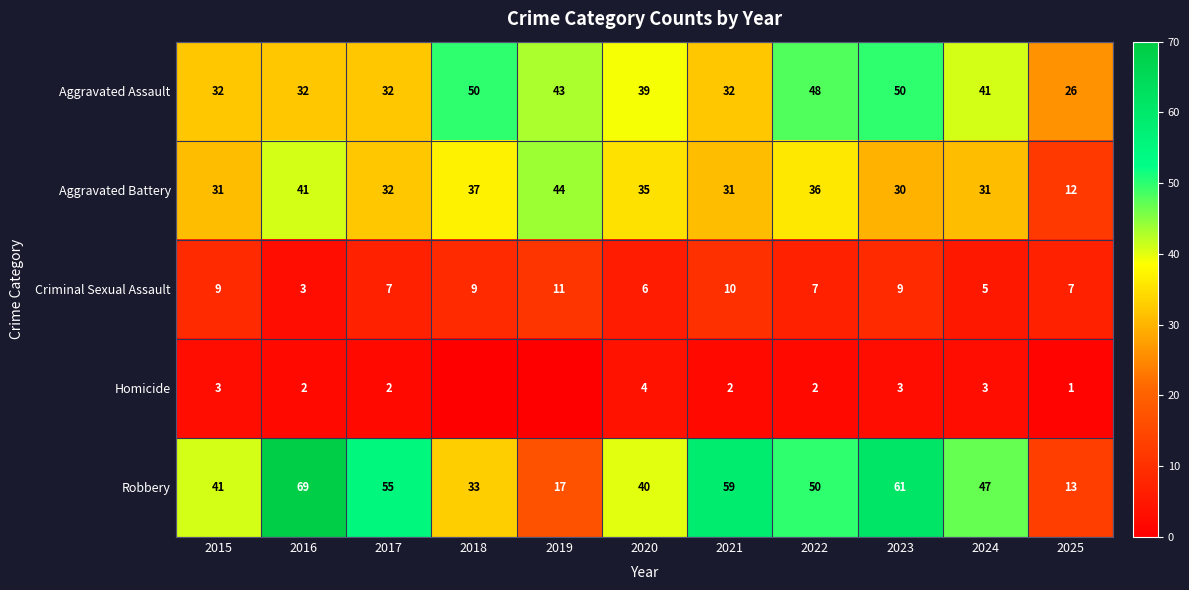

Between 2015 and 2023, which series saw the biggest shift?

Robbery